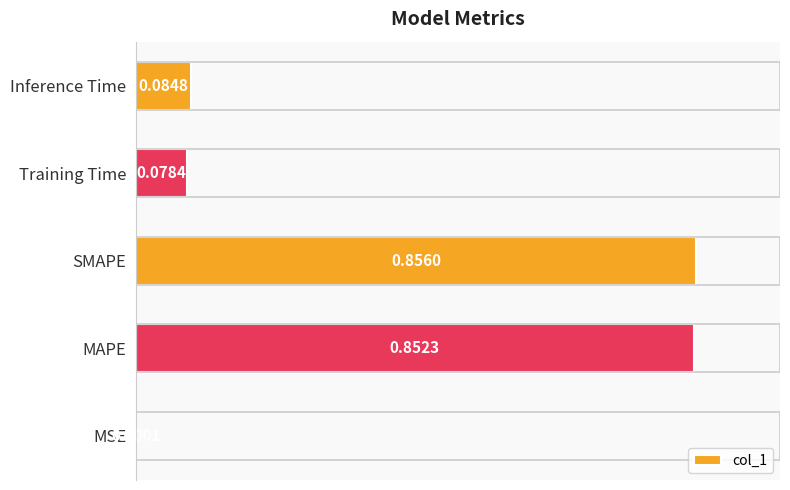

What is the change in value from SMAPE to Training Time?

-0.8